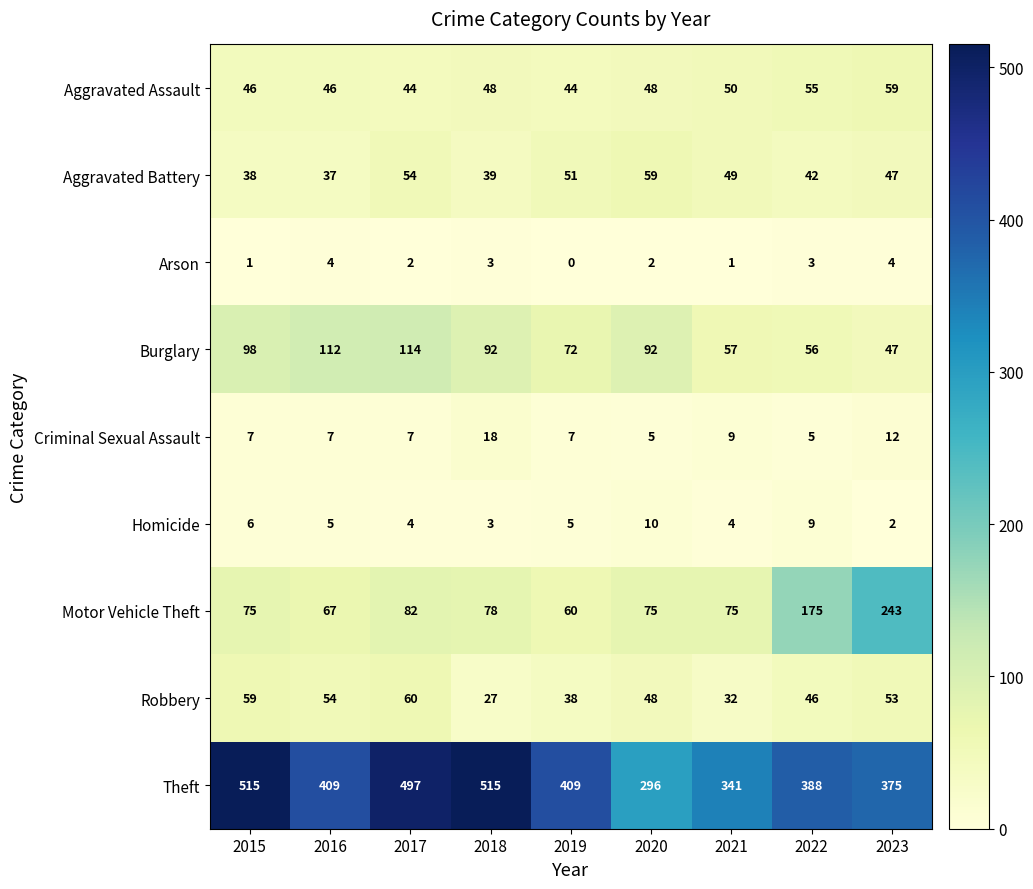

At which category is the sum across all series the highest?

2017